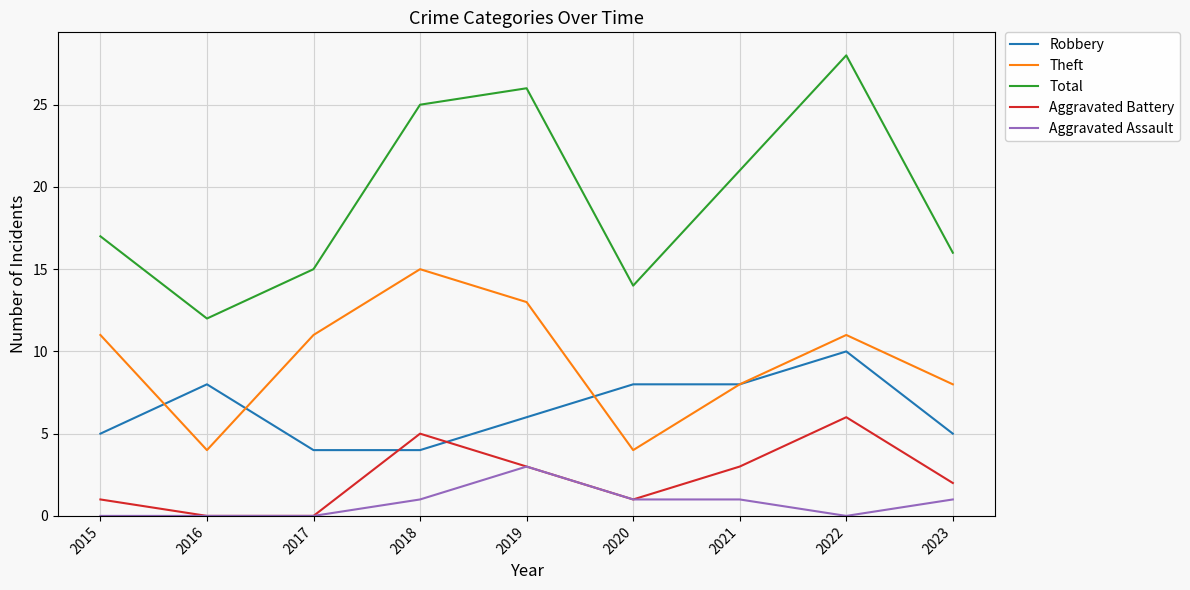

True or false: Total has a value of 16 at 2018.

False